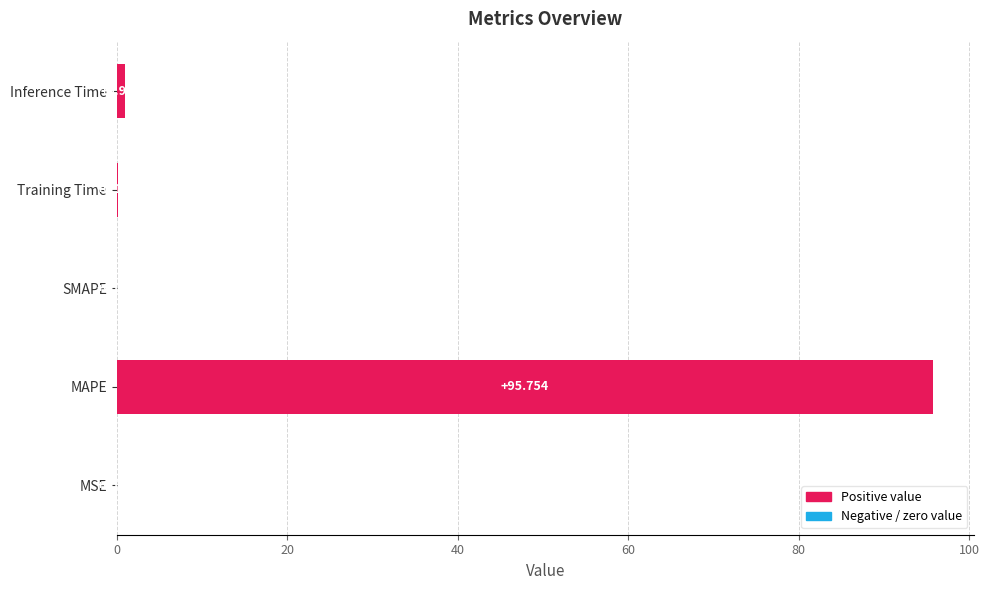

Which label corresponds to the largest value in the chart?

MAPE